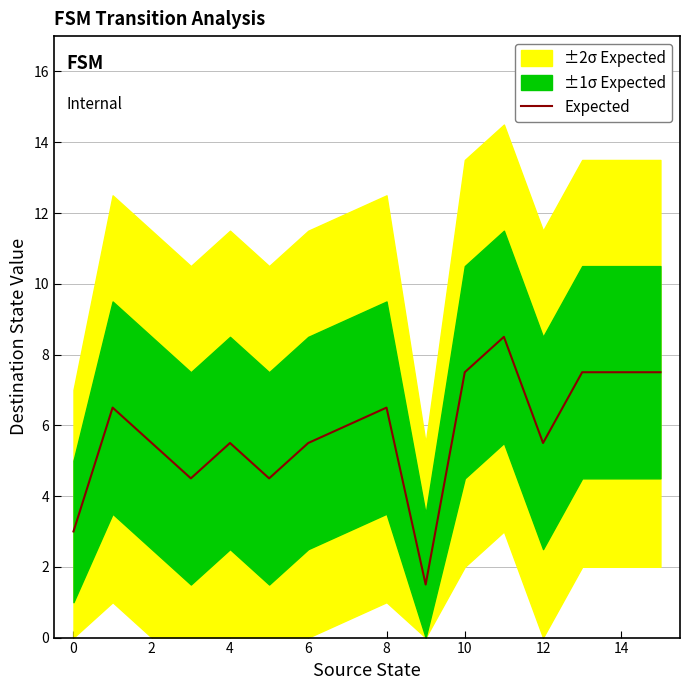

The Expected series shows 3.1 at 12. True or false?

False